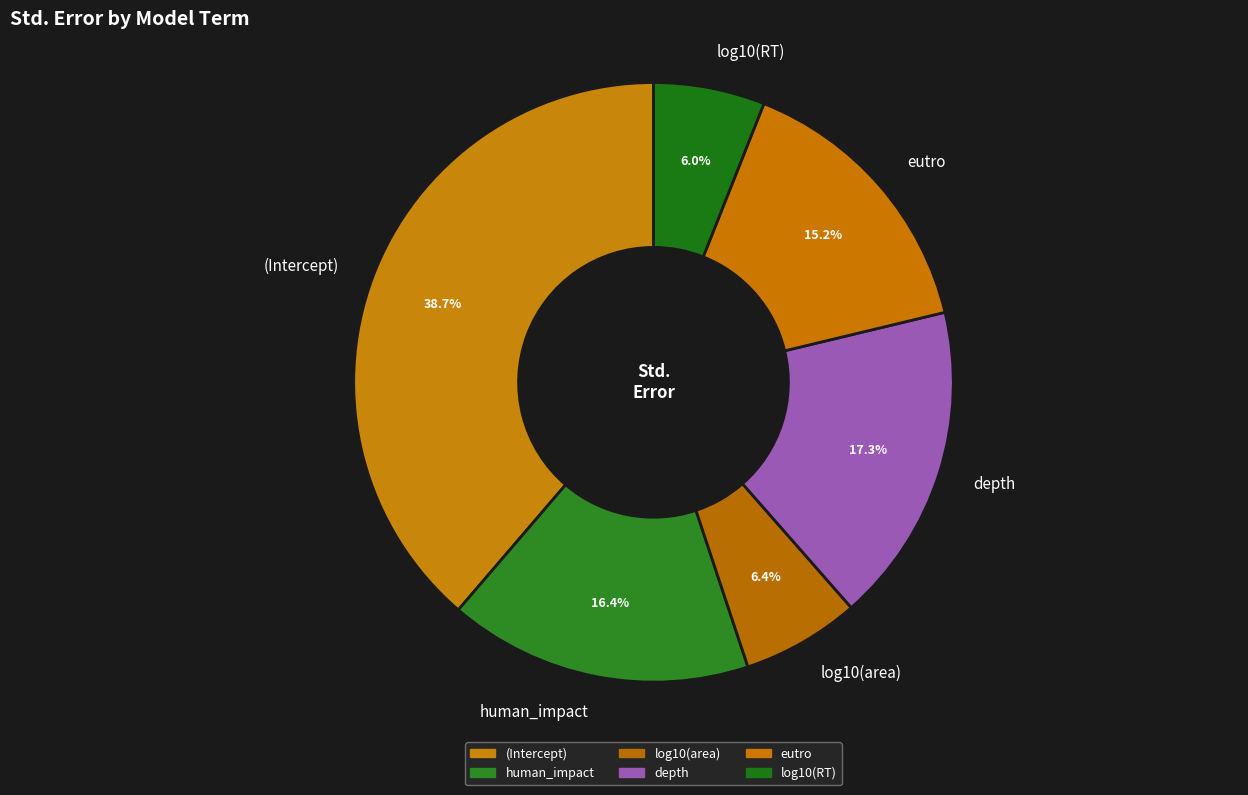

The eutro slice represents 23% of the pie. True or false?

False